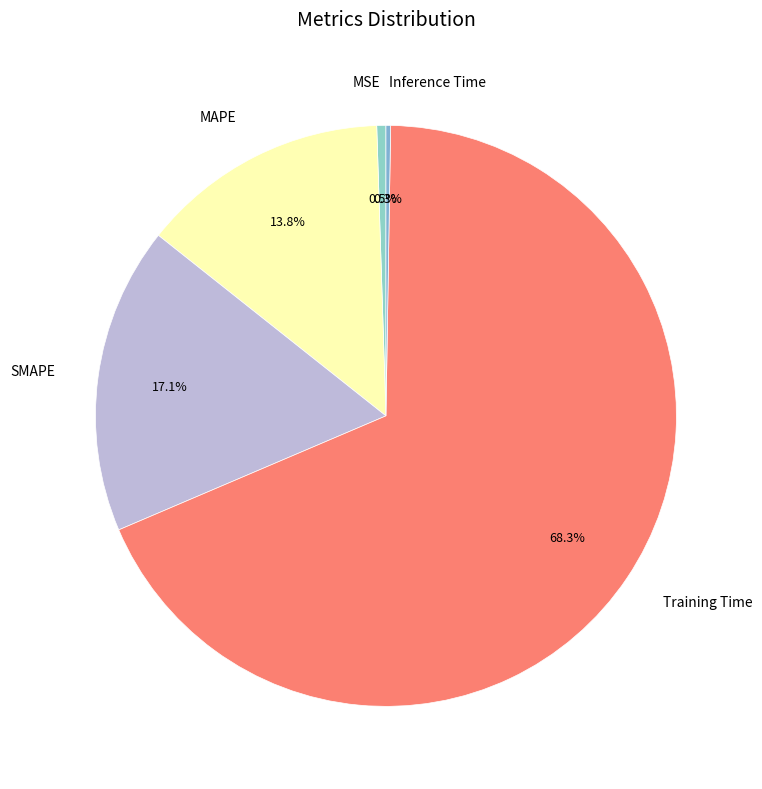

Which has a higher value, MSE or MAPE?

MAPE